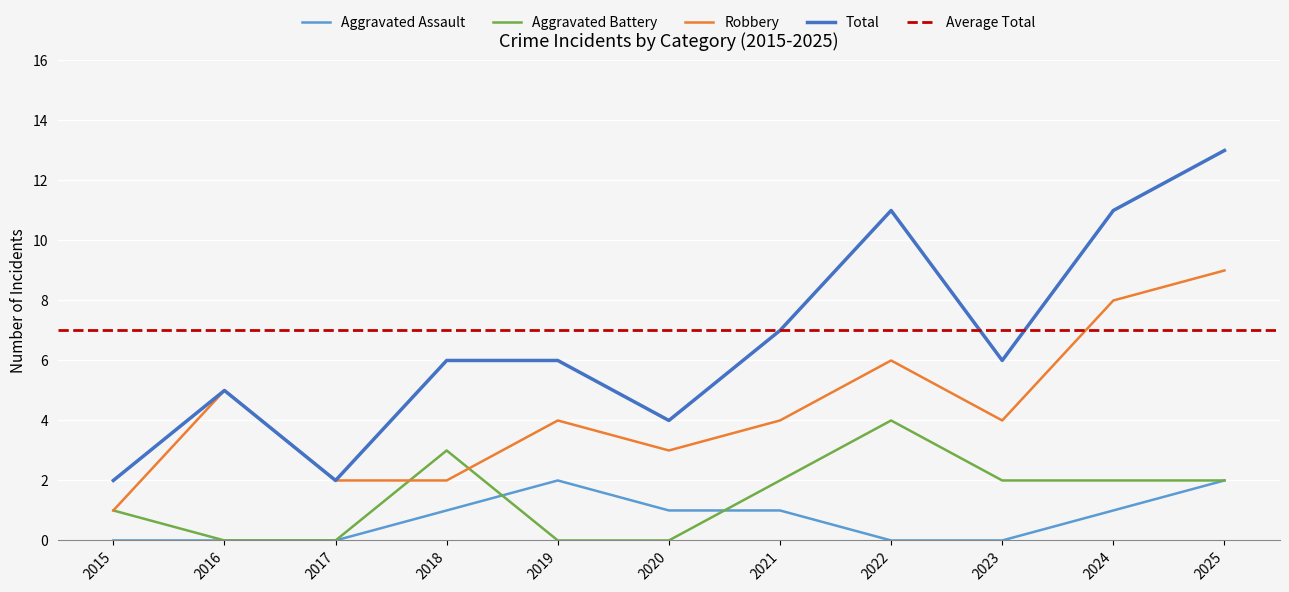

How many interior local valleys does the Robbery series have?

2